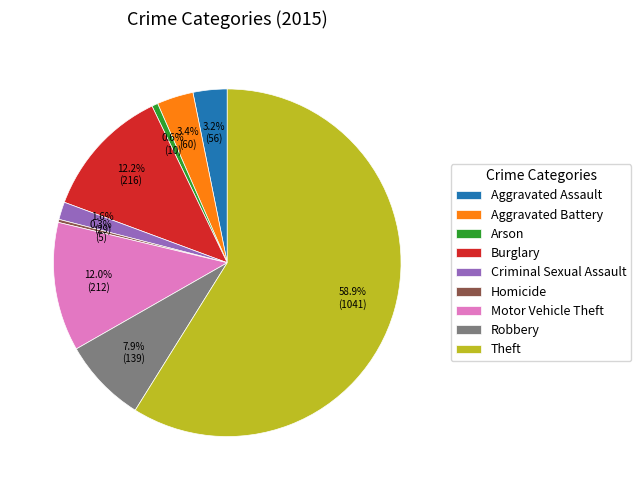

Does any single category account for the majority?

Yes